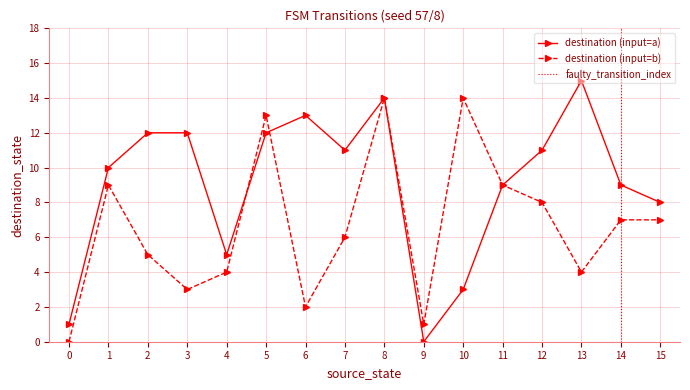

Where is input_num_a nearest to the value 7?

15